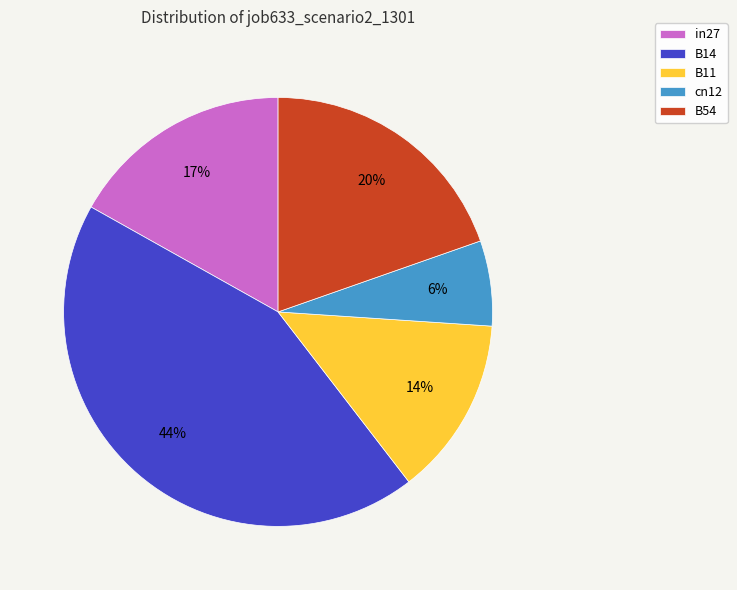

To the nearest percent, what portion does B14 represent?

44%